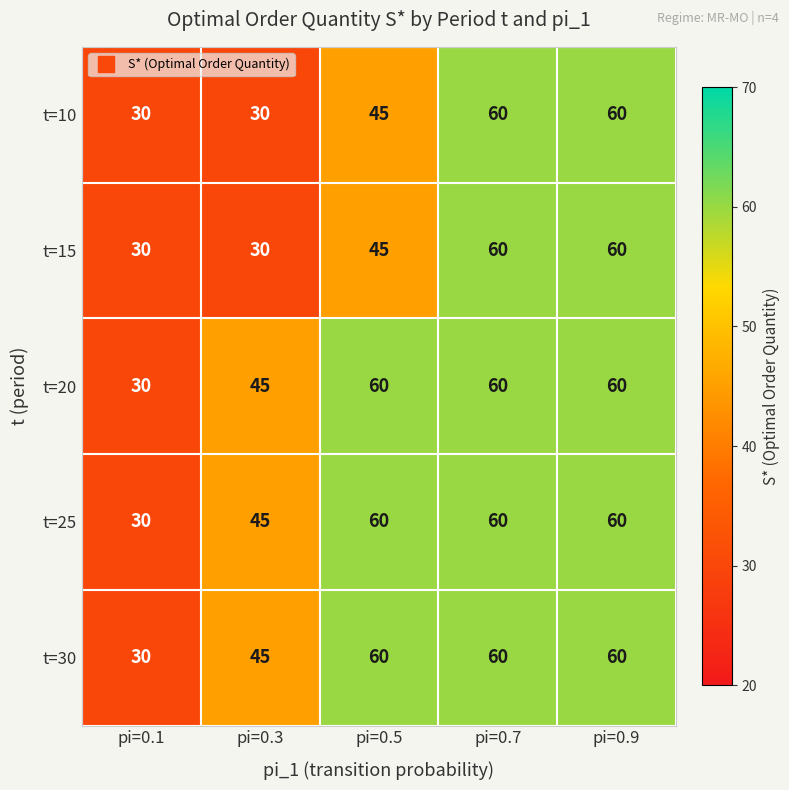

The t=25 series shows 17 at pi=0.1. True or false?

False